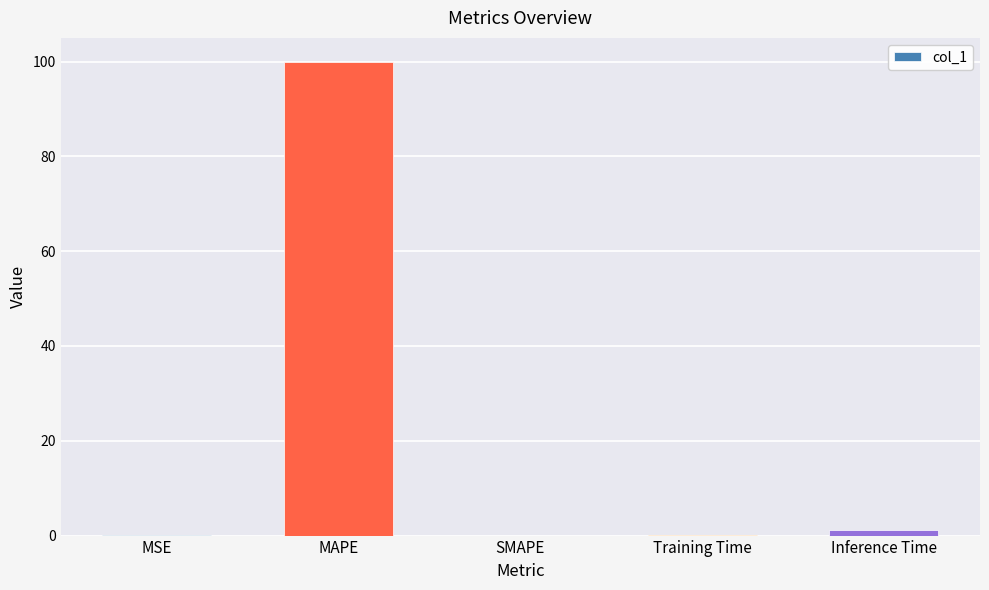

The value at MAPE is 40.9. True or false?

False